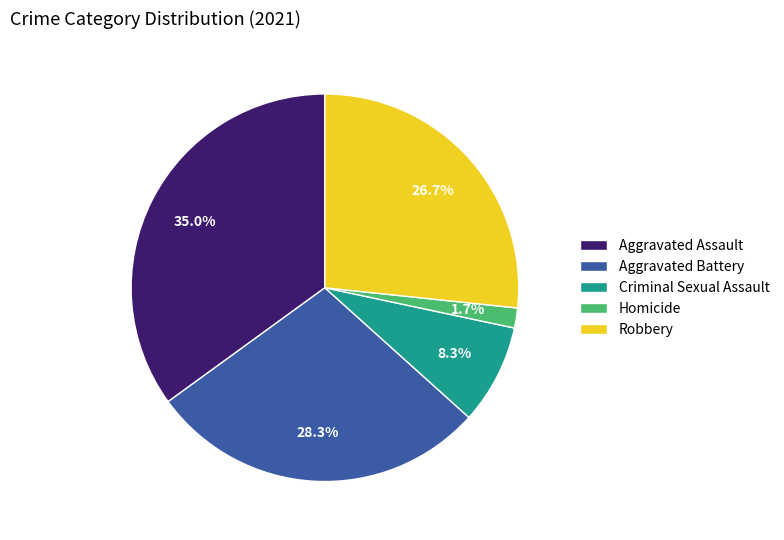

How many slices are in this pie chart?

5